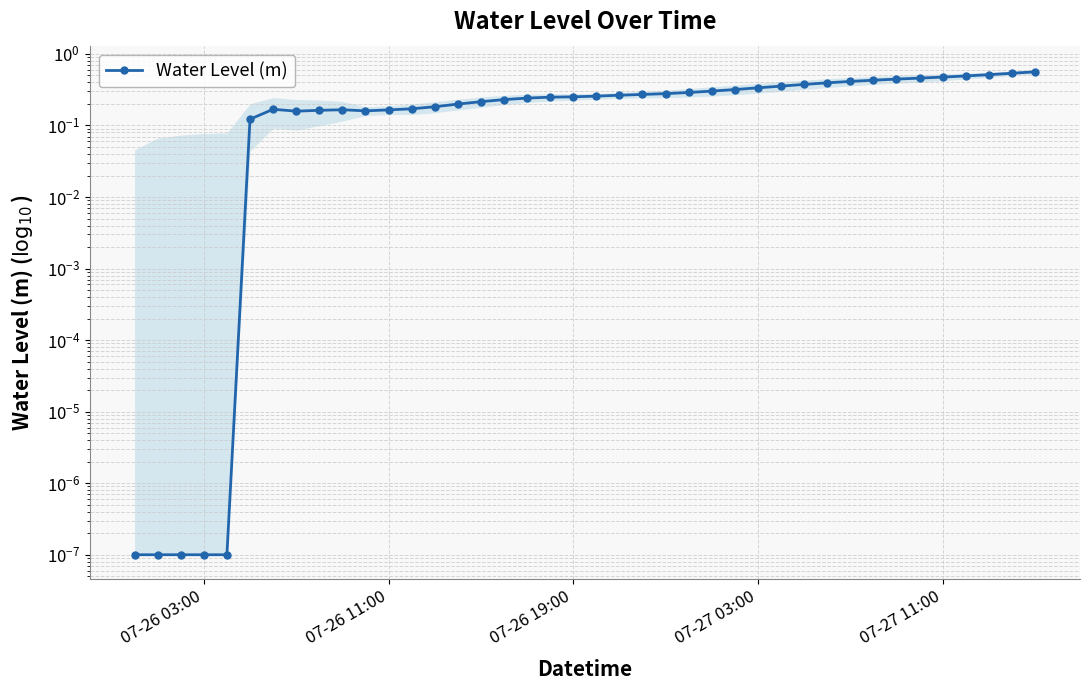

Is this an area chart (filled region under the line)?

No